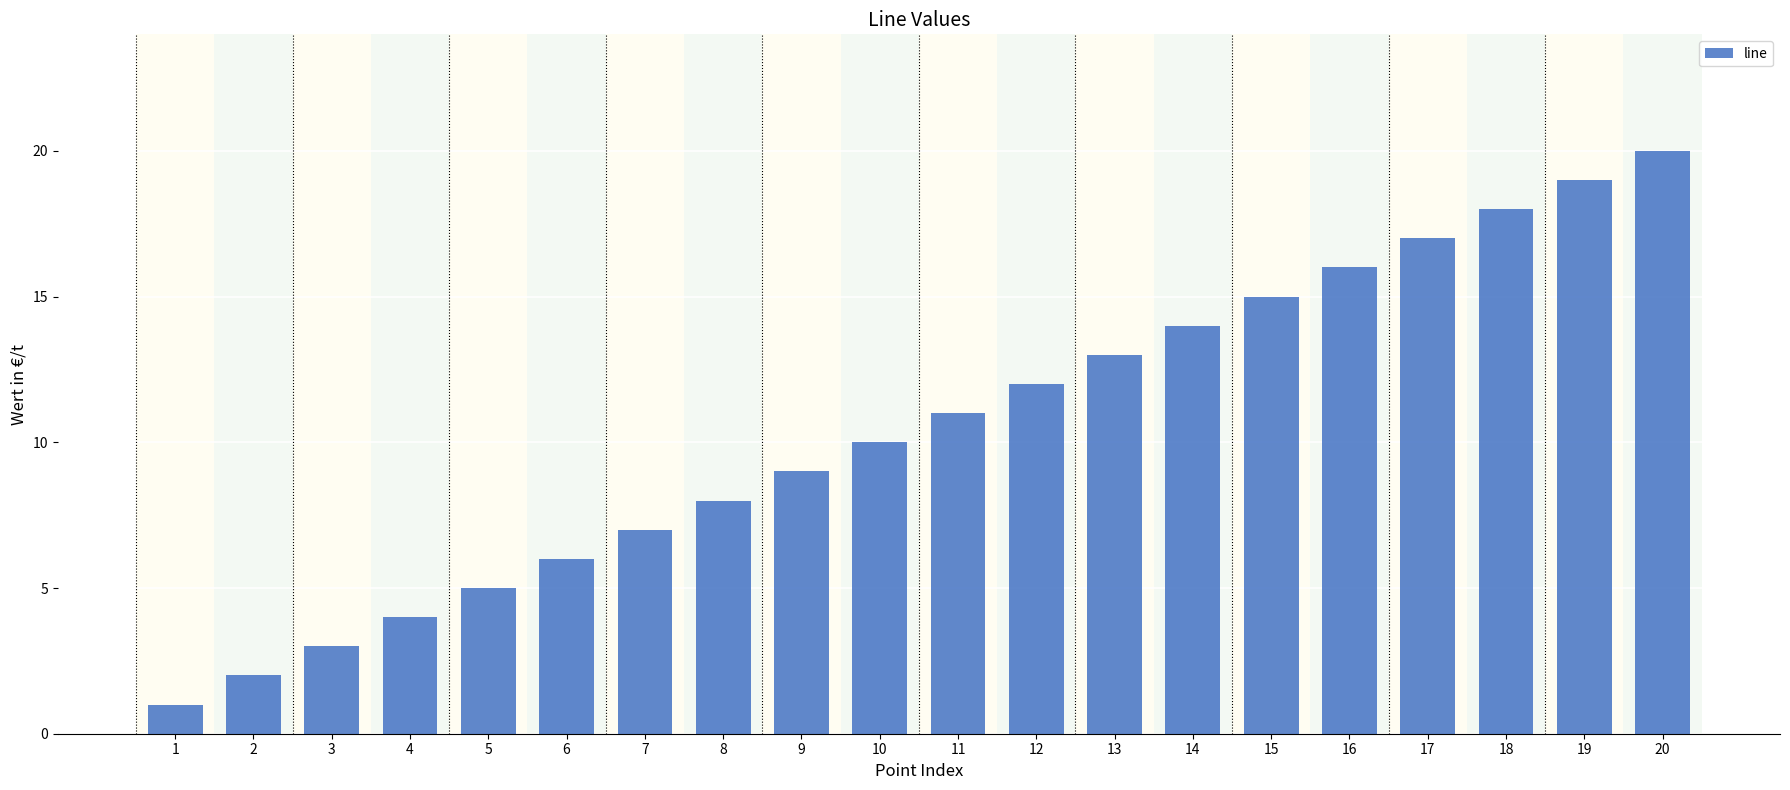

Reading right to left, list all the values displayed in this chart.

20=20	19=19	18=18	17=17	16=16	15=15	14=14	13=13	12=12	11=11	10=10	9=9	8=8	7=7	6=6	5=5	4=4	3=3	2=2	1=1